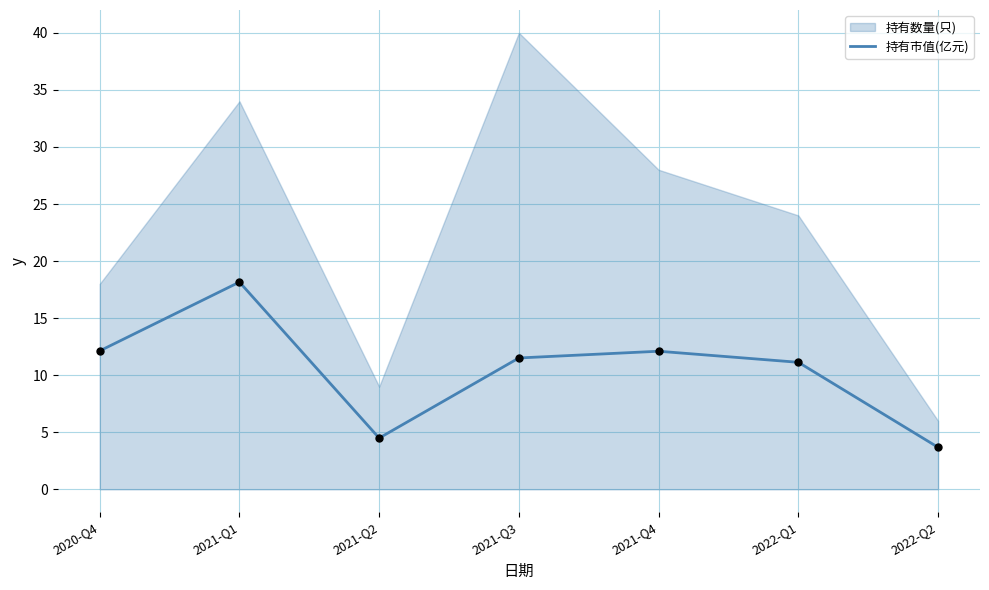

What is the change in value from 2021-Q1 to 2022-Q1?

-7.0